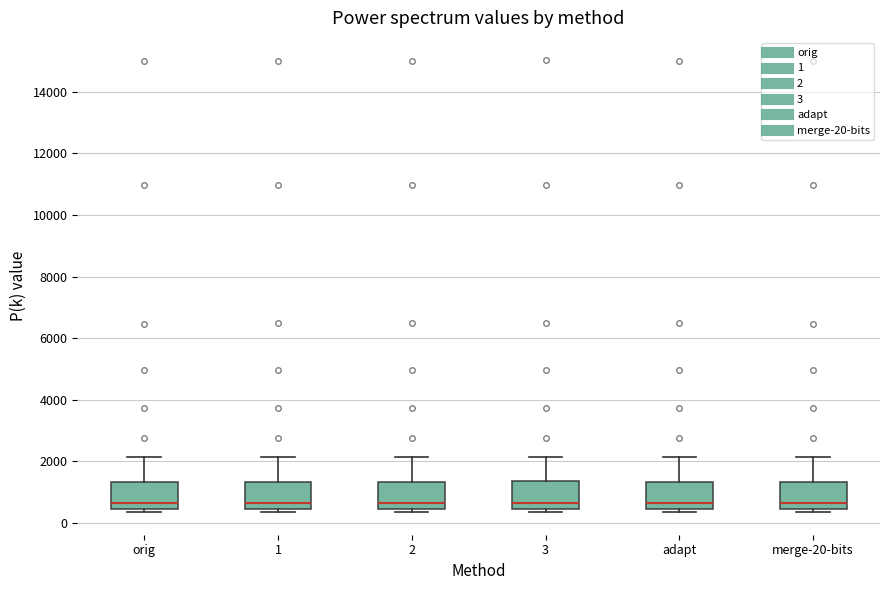

Reading left to right, read every box against the y-axis: the position of its median line, the range the box covers, and the ends of its whiskers. The values are not printed on the chart, so give them approximately, as read against the axis.

orig: median 600, box 400 to 1400, whiskers 400 (just below the box's lower edge) to 2200
1: median 600, box 400 to 1400, whiskers 400 (just below the box's lower edge) to 2200
2: median 600, box 400 to 1400, whiskers 400 (just below the box's lower edge) to 2200
3: median 600, box 400 to 1400, whiskers 400 (just below the box's lower edge) to 2200
adapt: median 600, box 400 to 1400, whiskers 400 (just below the box's lower edge) to 2200
merge-20-bits: median 600, box 400 to 1400, whiskers 400 (just below the box's lower edge) to 2200